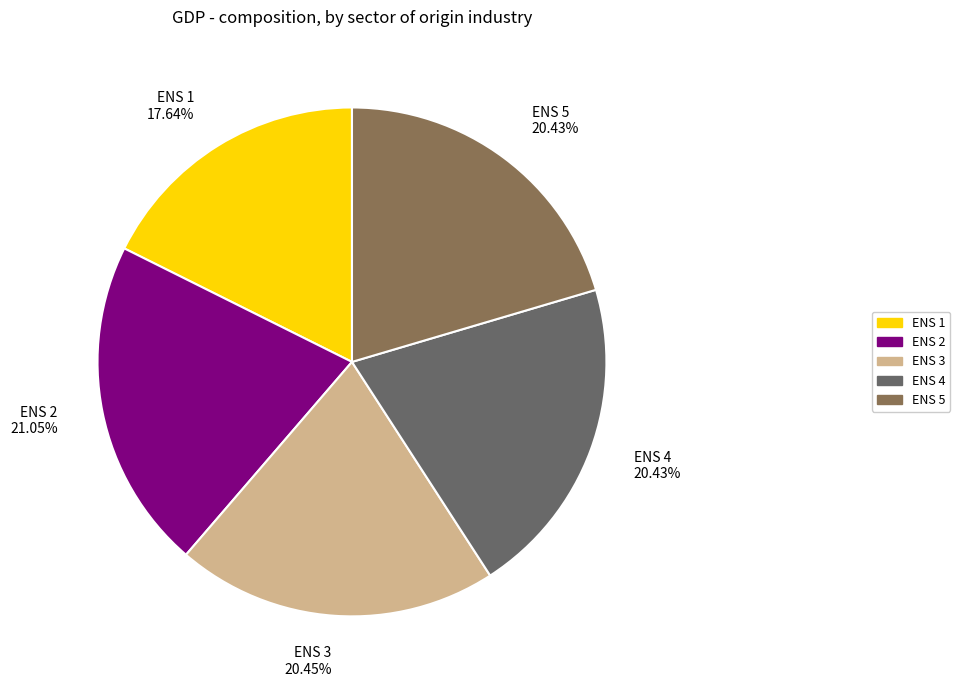

Is there a majority slice in this chart?

No